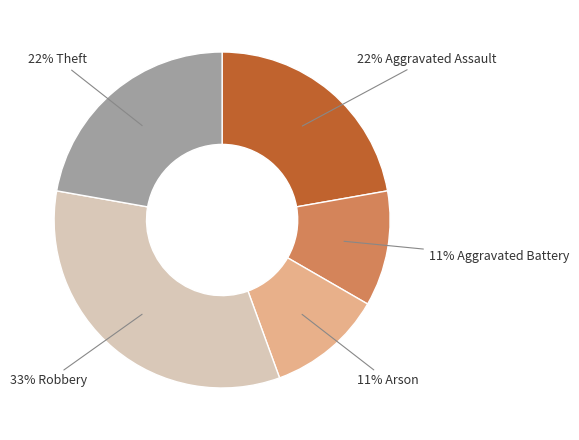

To the nearest percent, what is the difference between the largest and smallest slice percentages?

22%